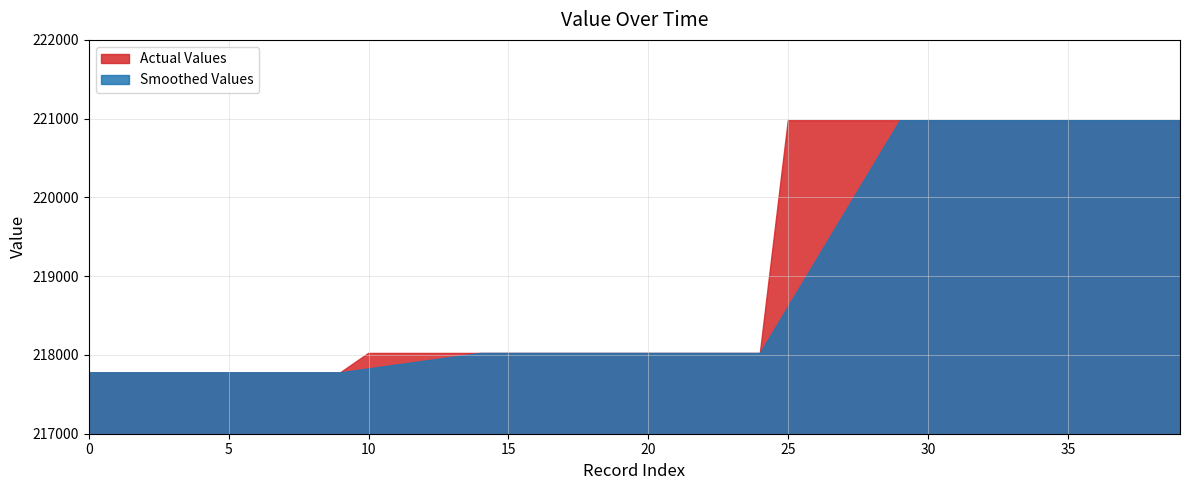

Count the number of categories in the chart.

40